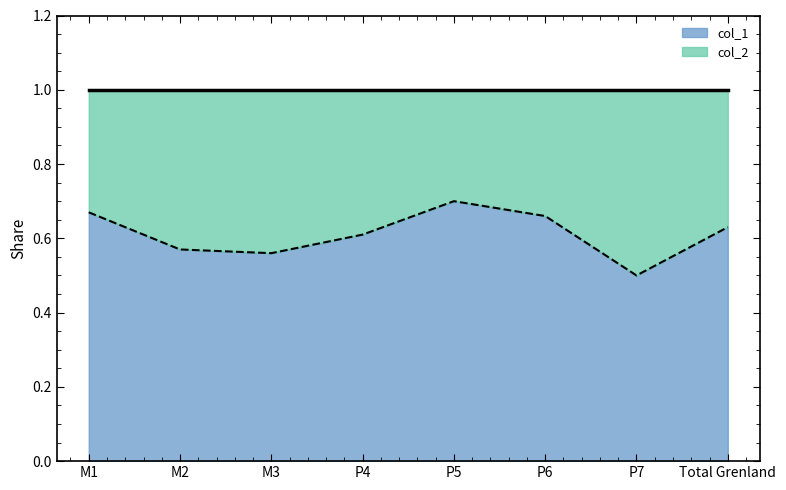

Reading right to left, transcribe all the data shown in this chart.

0.6	0.5	0.7	0.7	0.6	0.6	0.6	0.7